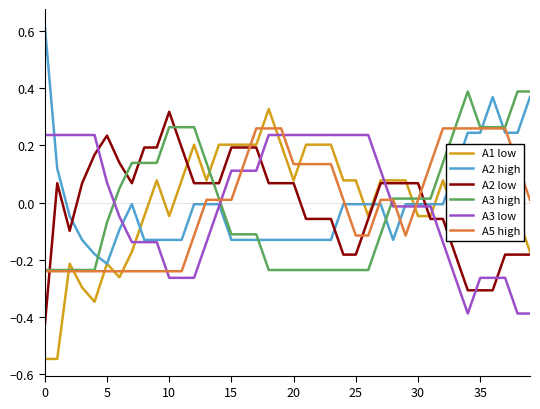

True or false: A1 low and A5 high cross at least once.

True